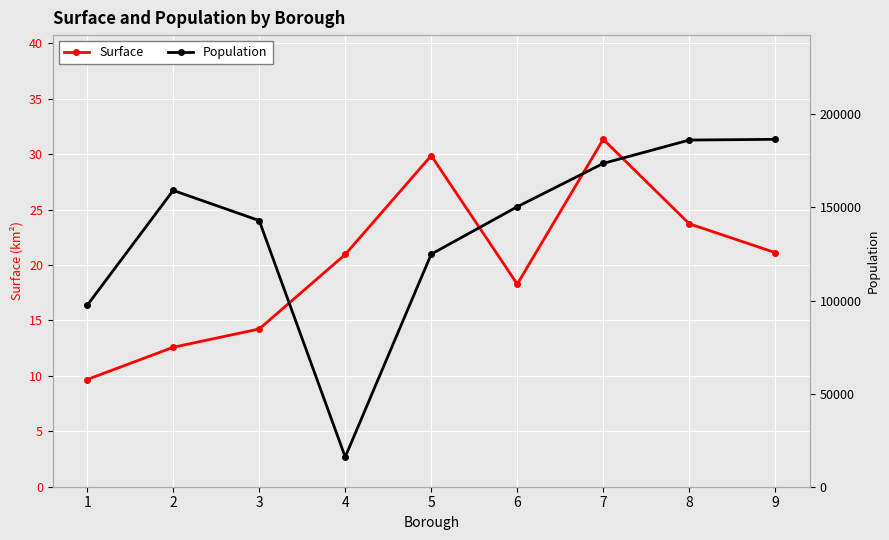

Does the chart display data point markers on the line(s)?

Yes